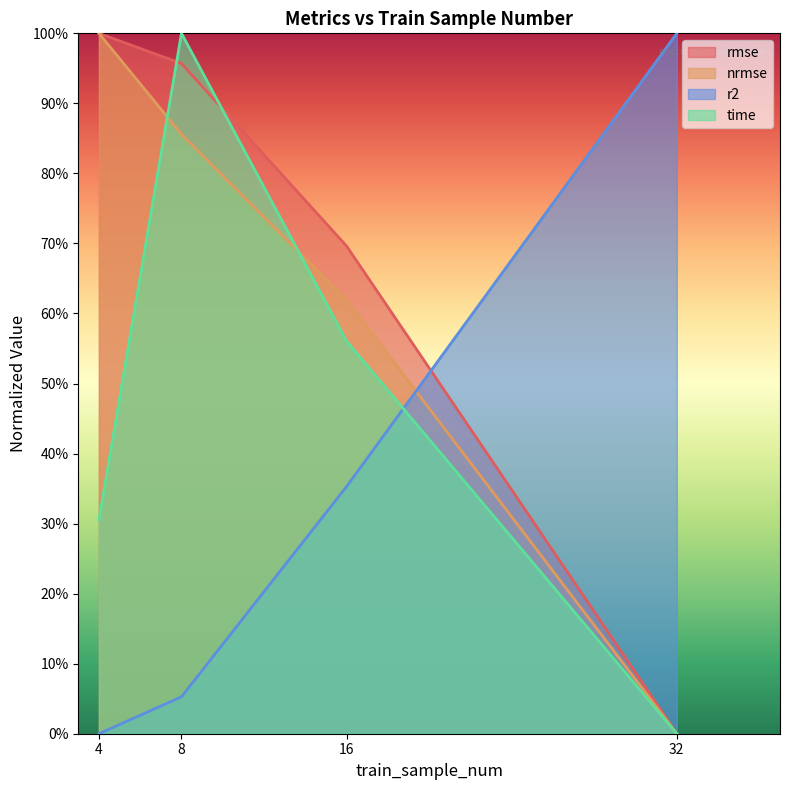

At which category is the sum across all series the highest?

8